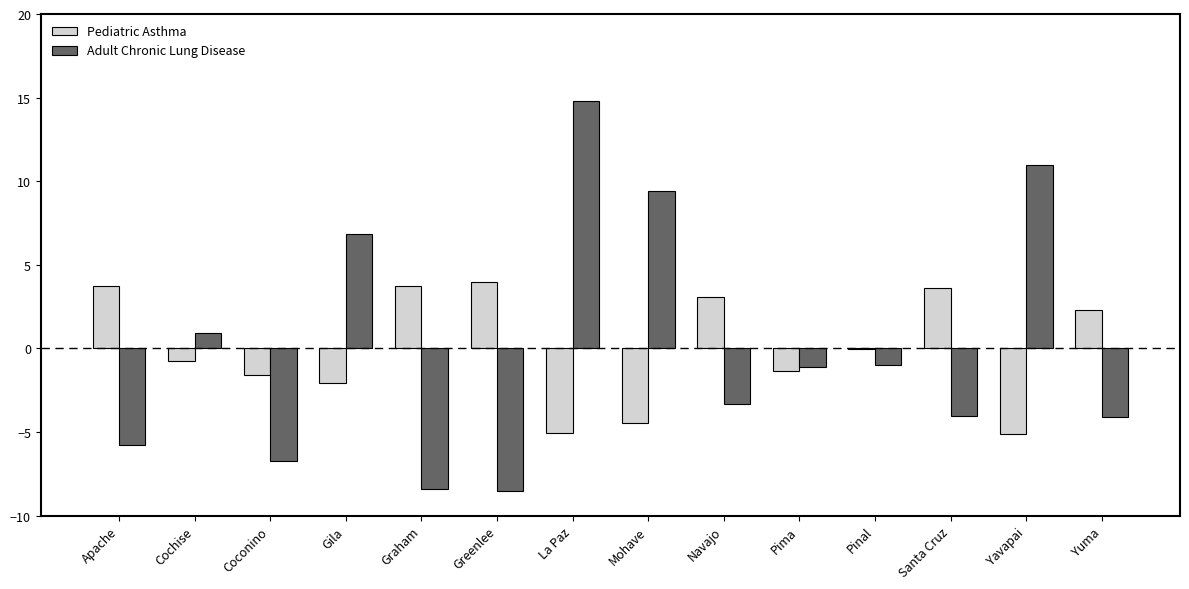

Is the value of Adult Chronic Lung Disease at Graham greater than the value of Pediatric Asthma at Greenlee?

No